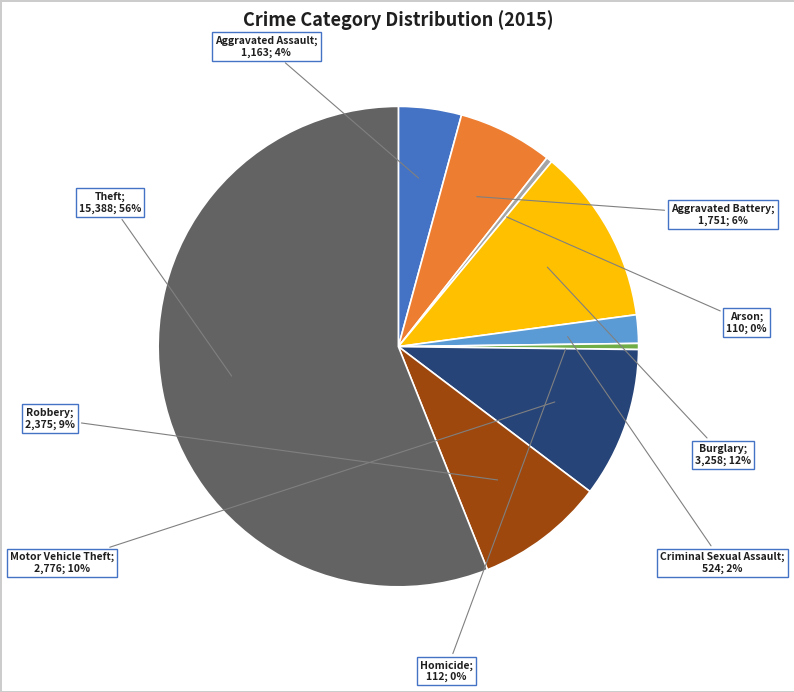

Is there any slice that represents more than half of the pie?

Yes